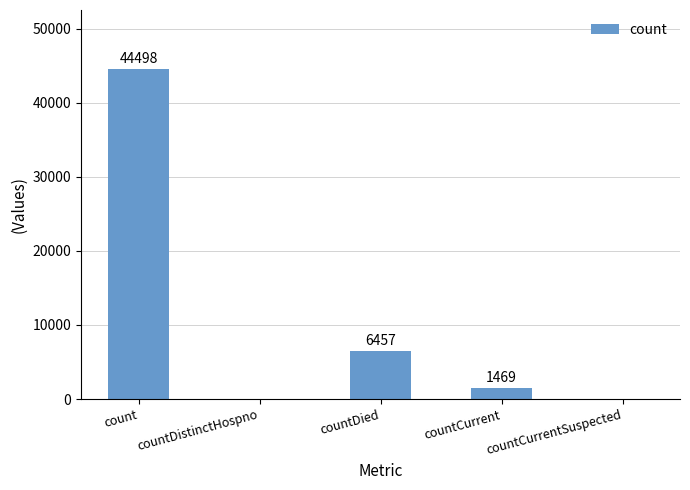

Reading left to right, transcribe all the data shown in this chart.

44498	0	6457	1469	0